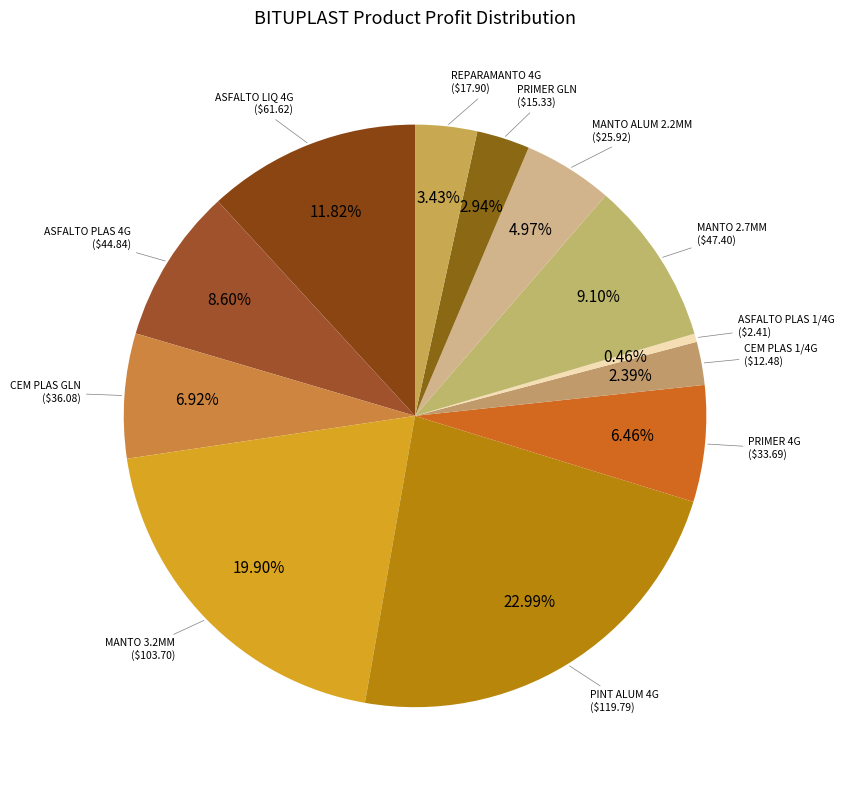

Which category has the smallest portion of the pie?

ASFALTO PLASTICO 1/4 GLN BITUPLAST